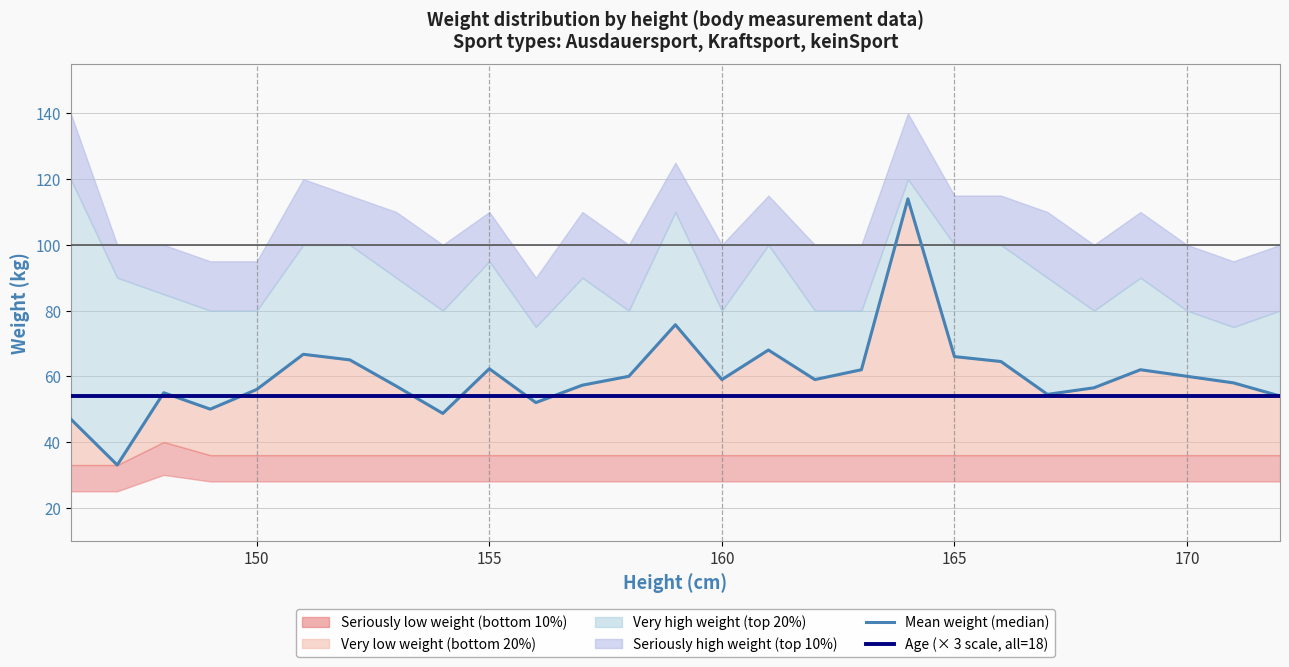

What is the difference between the maximum and minimum values in the Mean weight (median) series?

81.0